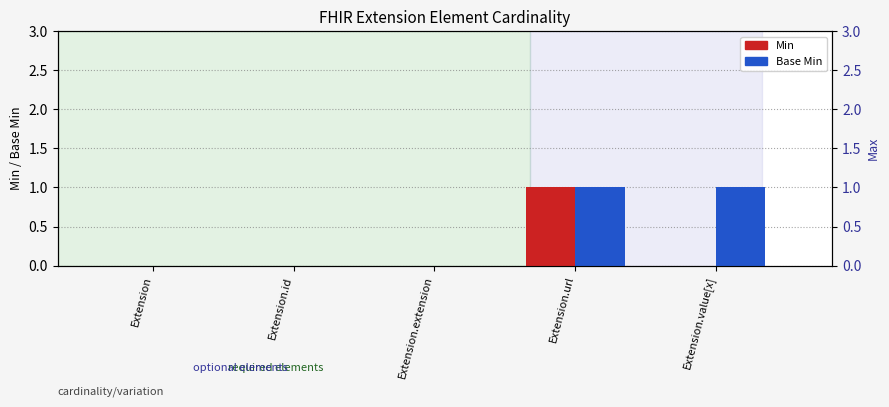

Reading left to right, list all the values displayed in this chart.

Min: 0	0	0	1	0
Base Min: 0	0	0	1	1